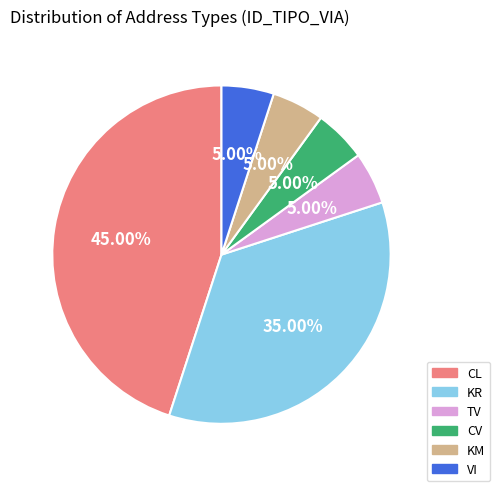

Which category has the biggest portion of the pie?

CL